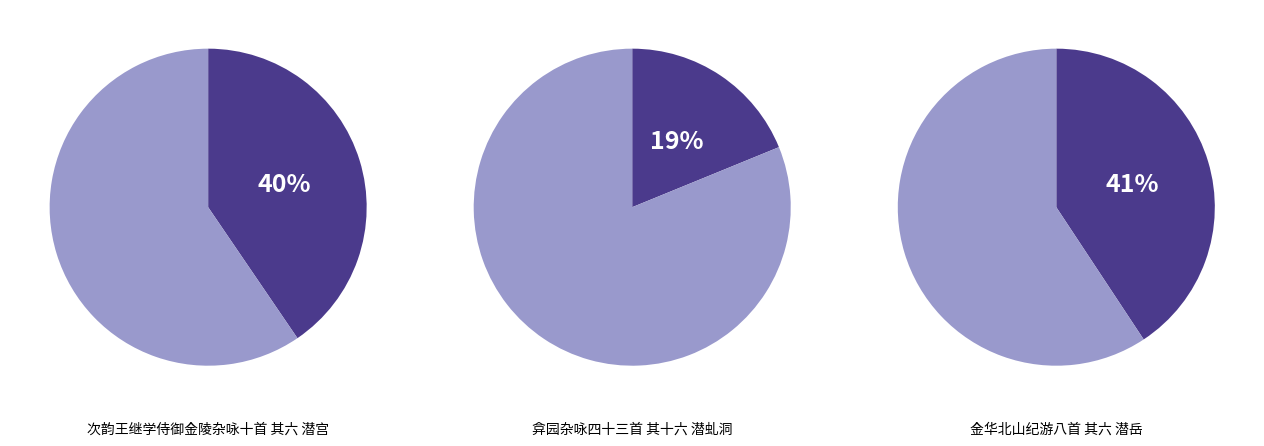

Is it true that 金华北山纪游八首 其六 潜岳 is 55% of the pie?

False